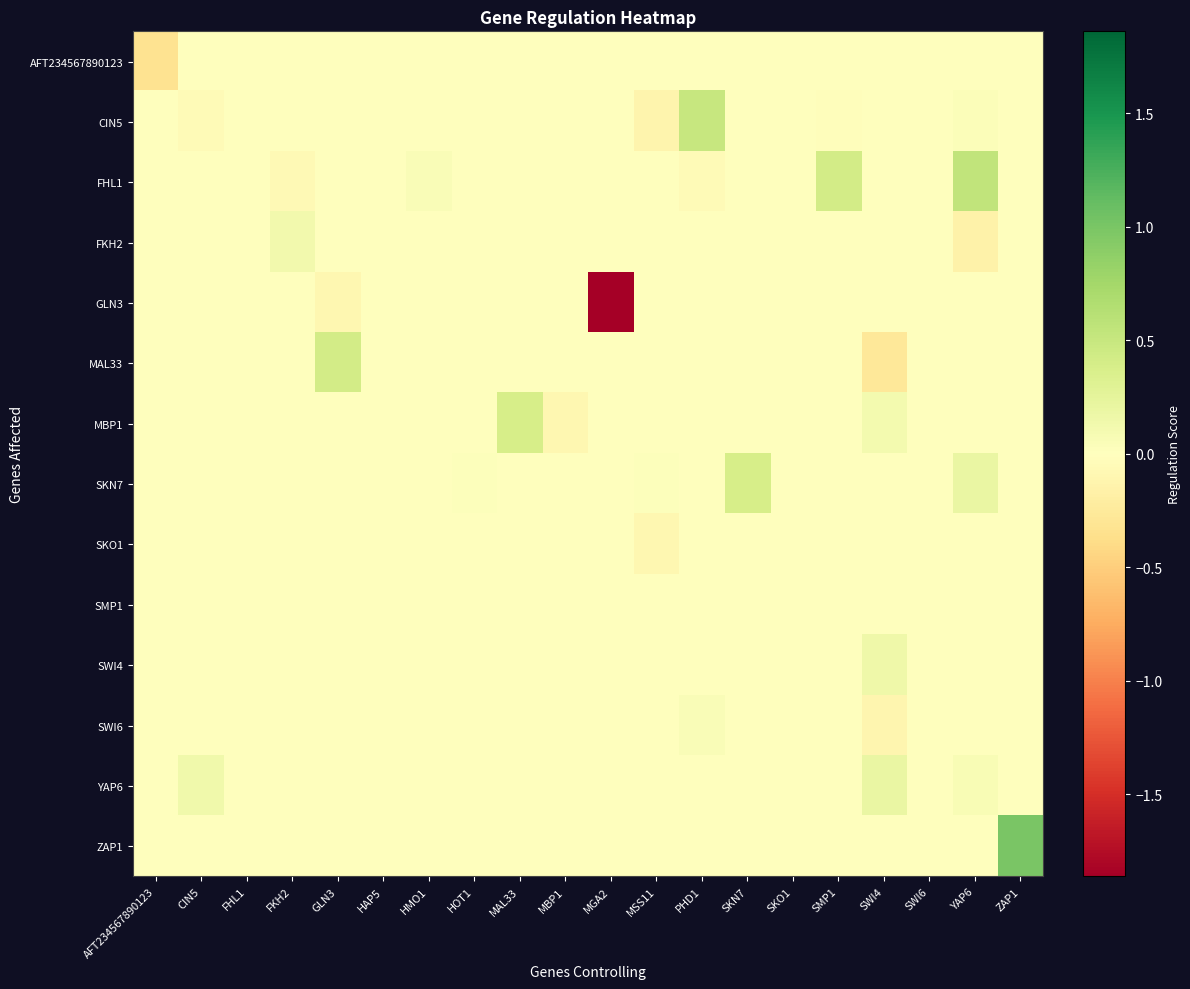

Reading left to right, transcribe all the data shown in this chart.

AFT234567890123: AFT234567890123=-0.3	CIN5=0.0	FHL1=0.0	FKH2=0.0	GLN3=0.0	HAP5=0.0	HMO1=0.0	HOT1=0.0	MAL33=0.0	MBP1=0.0	MGA2=0.0	MSS11=0.0	PHD1=0.0	SKN7=0.0	SKO1=0.0	SMP1=0.0	SWI4=0.0	SWI6=0.0	YAP6=0.0	ZAP1=0.0
CIN5: AFT234567890123=0.0	CIN5=-0.0	FHL1=0.0	FKH2=0.0	GLN3=0.0	HAP5=0.0	HMO1=0.0	HOT1=-0.0	MAL33=0.0	MBP1=0.0	MGA2=0.0	MSS11=-0.1	PHD1=0.5	SKN7=0.0	SKO1=0.0	SMP1=-0.0	SWI4=0.0	SWI6=0.0	YAP6=0.0	ZAP1=0.0
FHL1: AFT234567890123=0.0	CIN5=0.0	FHL1=0.0	FKH2=-0.1	GLN3=0.0	HAP5=0.0	HMO1=0.0	HOT1=0.0	MAL33=0.0	MBP1=0.0	MGA2=0.0	MSS11=0.0	PHD1=-0.0	SKN7=0.0	SKO1=0.0	SMP1=0.4	SWI4=0.0	SWI6=0.0	YAP6=0.5	ZAP1=0.0
FKH2: AFT234567890123=0.0	CIN5=0.0	FHL1=0.0	FKH2=0.1	GLN3=0.0	HAP5=0.0	HMO1=0.0	HOT1=0.0	MAL33=0.0	MBP1=0.0	MGA2=0.0	MSS11=0.0	PHD1=0.0	SKN7=0.0	SKO1=0.0	SMP1=0.0	SWI4=0.0	SWI6=0.0	YAP6=-0.2	ZAP1=0.0
GLN3: AFT234567890123=0.0	CIN5=0.0	FHL1=0.0	FKH2=0.0	GLN3=-0.1	HAP5=0.0	HMO1=0.0	HOT1=0.0	MAL33=0.0	MBP1=0.0	MGA2=-1.9	MSS11=0.0	PHD1=0.0	SKN7=0.0	SKO1=0.0	SMP1=0.0	SWI4=0.0	SWI6=0.0	YAP6=0.0	ZAP1=0.0
MAL33: AFT234567890123=0.0	CIN5=0.0	FHL1=0.0	FKH2=0.0	GLN3=0.4	HAP5=0.0	HMO1=0.0	HOT1=0.0	MAL33=0.0	MBP1=0.0	MGA2=0.0	MSS11=0.0	PHD1=0.0	SKN7=0.0	SKO1=0.0	SMP1=0.0	SWI4=-0.3	SWI6=0.0	YAP6=0.0	ZAP1=0.0
MBP1: AFT234567890123=0.0	CIN5=0.0	FHL1=0.0	FKH2=0.0	GLN3=0.0	HAP5=0.0	HMO1=0.0	HOT1=0.0	MAL33=0.4	MBP1=-0.1	MGA2=0.0	MSS11=0.0	PHD1=0.0	SKN7=0.0	SKO1=0.0	SMP1=0.0	SWI4=0.1	SWI6=0.0	YAP6=0.0	ZAP1=0.0
SKN7: AFT234567890123=0.0	CIN5=0.0	FHL1=0.0	FKH2=0.0	GLN3=0.0	HAP5=0.0	HMO1=0.0	HOT1=0.0	MAL33=0.0	MBP1=0.0	MGA2=0.0	MSS11=0.0	PHD1=-0.0	SKN7=0.4	SKO1=0.0	SMP1=0.0	SWI4=0.0	SWI6=0.0	YAP6=0.2	ZAP1=0.0
SKO1: AFT234567890123=0.0	CIN5=0.0	FHL1=0.0	FKH2=0.0	GLN3=0.0	HAP5=0.0	HMO1=0.0	HOT1=0.0	MAL33=0.0	MBP1=0.0	MGA2=0.0	MSS11=-0.1	PHD1=0.0	SKN7=0.0	SKO1=0.0	SMP1=0.0	SWI4=0.0	SWI6=0.0	YAP6=0.0	ZAP1=0.0
SMP1: AFT234567890123=0.0	CIN5=0.0	FHL1=0.0	FKH2=0.0	GLN3=0.0	HAP5=0.0	HMO1=0.0	HOT1=0.0	MAL33=0.0	MBP1=0.0	MGA2=-0.0	MSS11=0.0	PHD1=0.0	SKN7=0.0	SKO1=0.0	SMP1=-0.0	SWI4=0.0	SWI6=0.0	YAP6=0.0	ZAP1=0.0
SWI4: AFT234567890123=0.0	CIN5=0.0	FHL1=0.0	FKH2=0.0	GLN3=0.0	HAP5=-0.0	HMO1=0.0	HOT1=0.0	MAL33=0.0	MBP1=0.0	MGA2=0.0	MSS11=0.0	PHD1=-0.0	SKN7=0.0	SKO1=0.0	SMP1=0.0	SWI4=0.2	SWI6=0.0	YAP6=0.0	ZAP1=0.0
SWI6: AFT234567890123=0.0	CIN5=0.0	FHL1=0.0	FKH2=0.0	GLN3=0.0	HAP5=0.0	HMO1=0.0	HOT1=0.0	MAL33=0.0	MBP1=0.0	MGA2=0.0	MSS11=0.0	PHD1=0.0	SKN7=0.0	SKO1=0.0	SMP1=0.0	SWI4=-0.1	SWI6=0.0	YAP6=0.0	ZAP1=0.0
YAP6: AFT234567890123=0.0	CIN5=0.1	FHL1=0.0	FKH2=0.0	GLN3=0.0	HAP5=0.0	HMO1=0.0	HOT1=0.0	MAL33=0.0	MBP1=0.0	MGA2=0.0	MSS11=0.0	PHD1=0.0	SKN7=0.0	SKO1=0.0	SMP1=0.0	SWI4=0.2	SWI6=0.0	YAP6=0.1	ZAP1=0.0
ZAP1: AFT234567890123=0.0	CIN5=0.0	FHL1=0.0	FKH2=0.0	GLN3=0.0	HAP5=0.0	HMO1=0.0	HOT1=0.0	MAL33=0.0	MBP1=0.0	MGA2=0.0	MSS11=0.0	PHD1=0.0	SKN7=0.0	SKO1=0.0	SMP1=0.0	SWI4=0.0	SWI6=0.0	YAP6=0.0	ZAP1=1.0